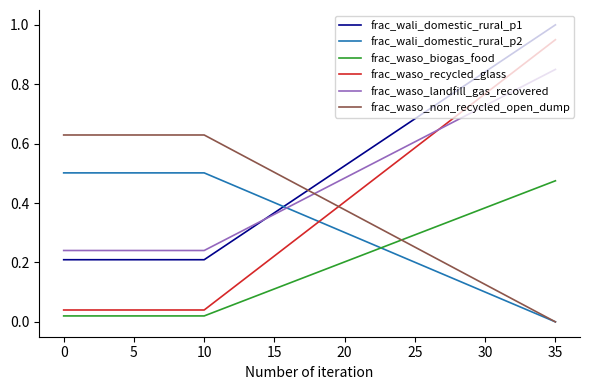

Which series has the largest range (max minus min)?

frac_waso_recycled_glass